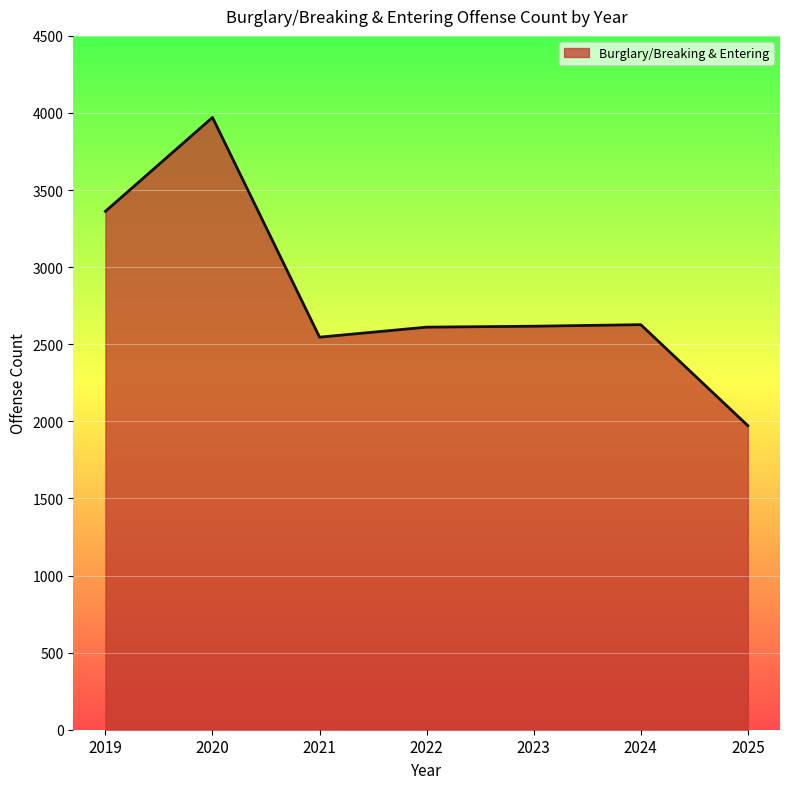

At which category does the data reach its first local valley?

2021